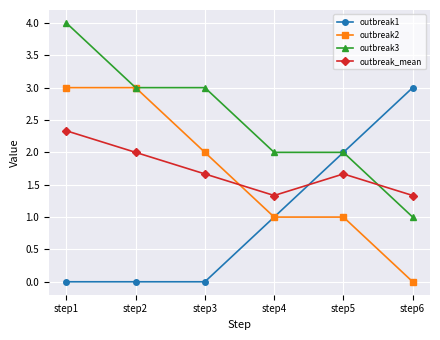

At which category is the sum across all series the highest?

step1